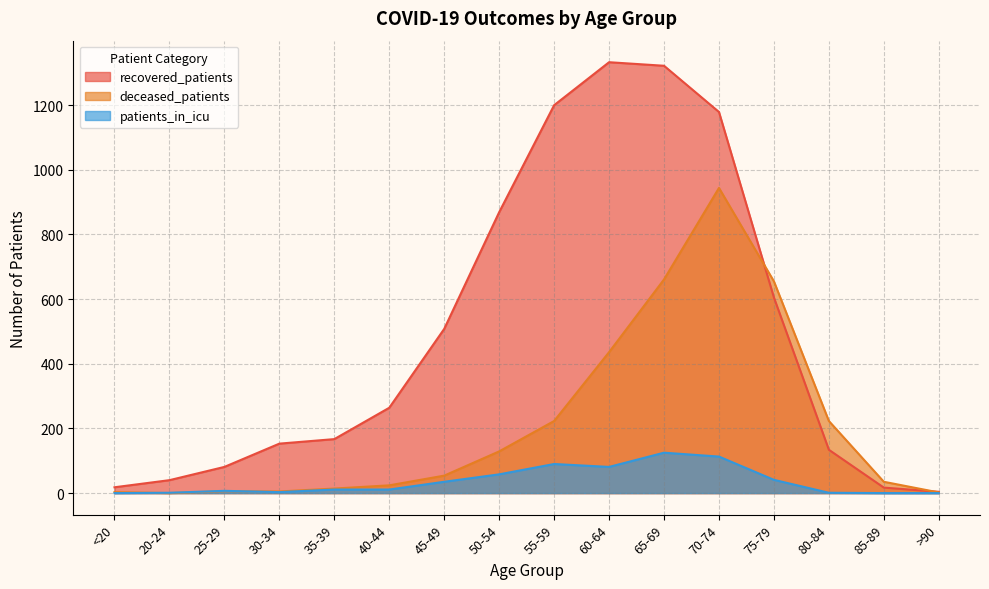

True or false: recovered_patients and patients_in_icu intersect in this chart.

False